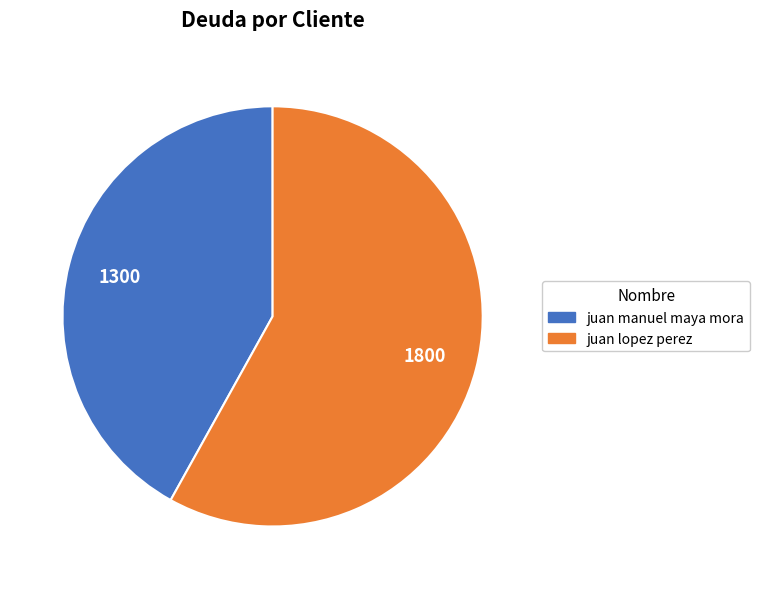

How many slices are in this pie chart?

2